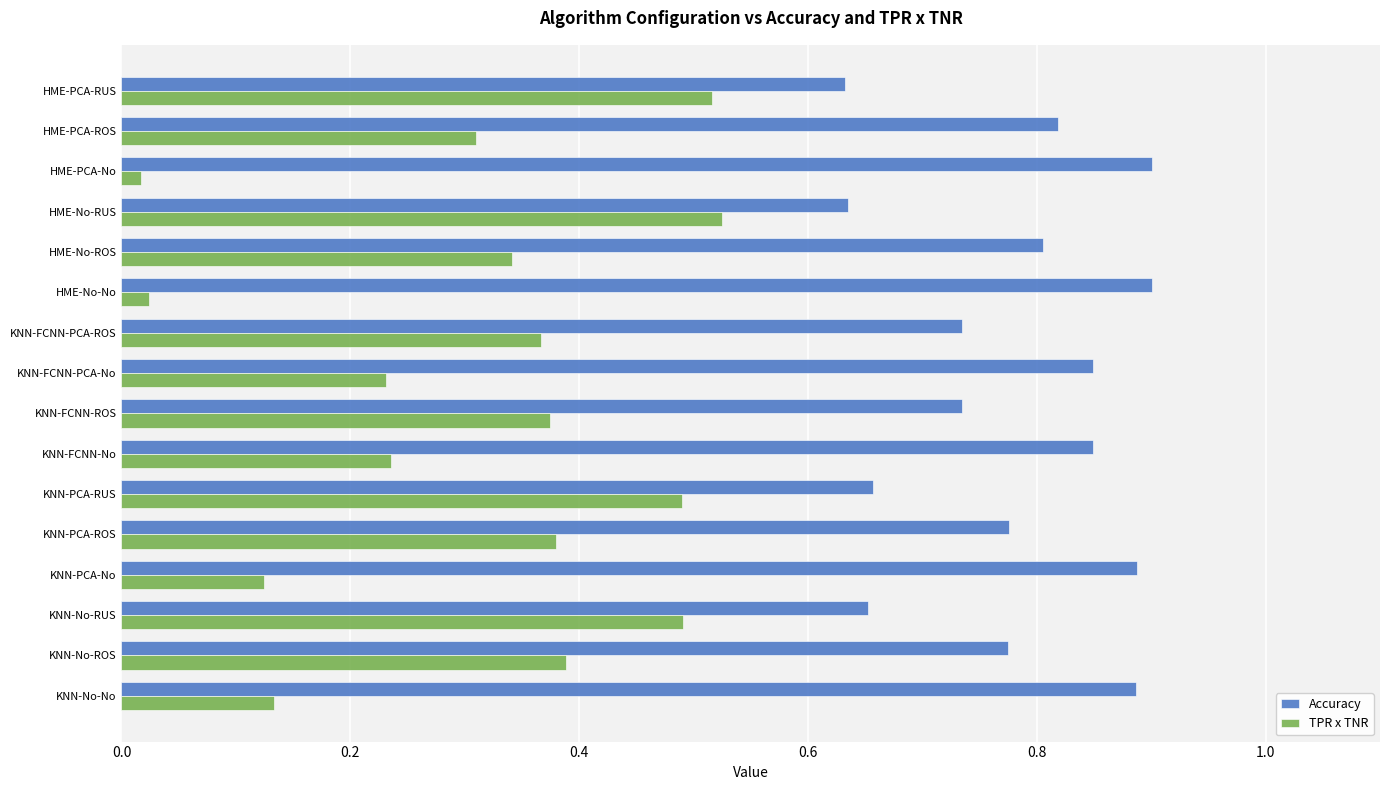

The Accuracy series shows 0.8 at KNN-FCNN-PCA-No. True or false?

True